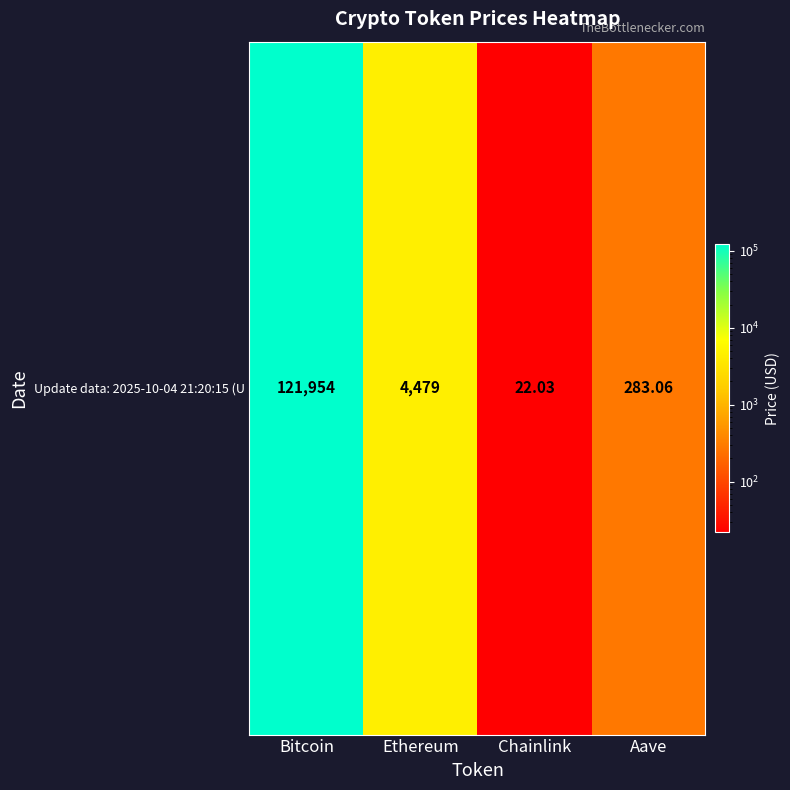

At which label does the data first exceed 4479?

Bitcoin